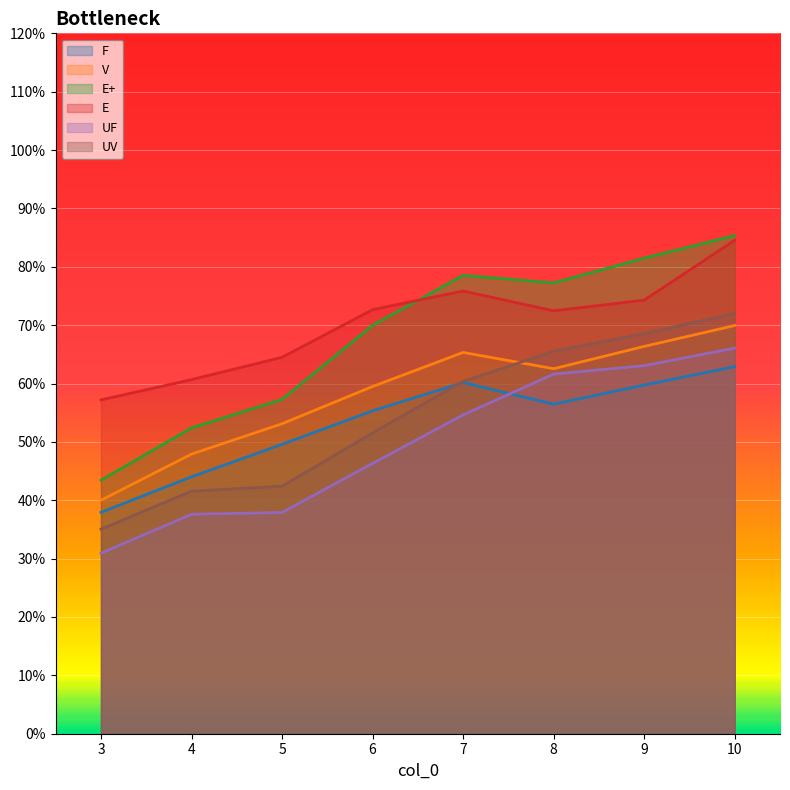

What is the minimum value shown in the chart?

30.9